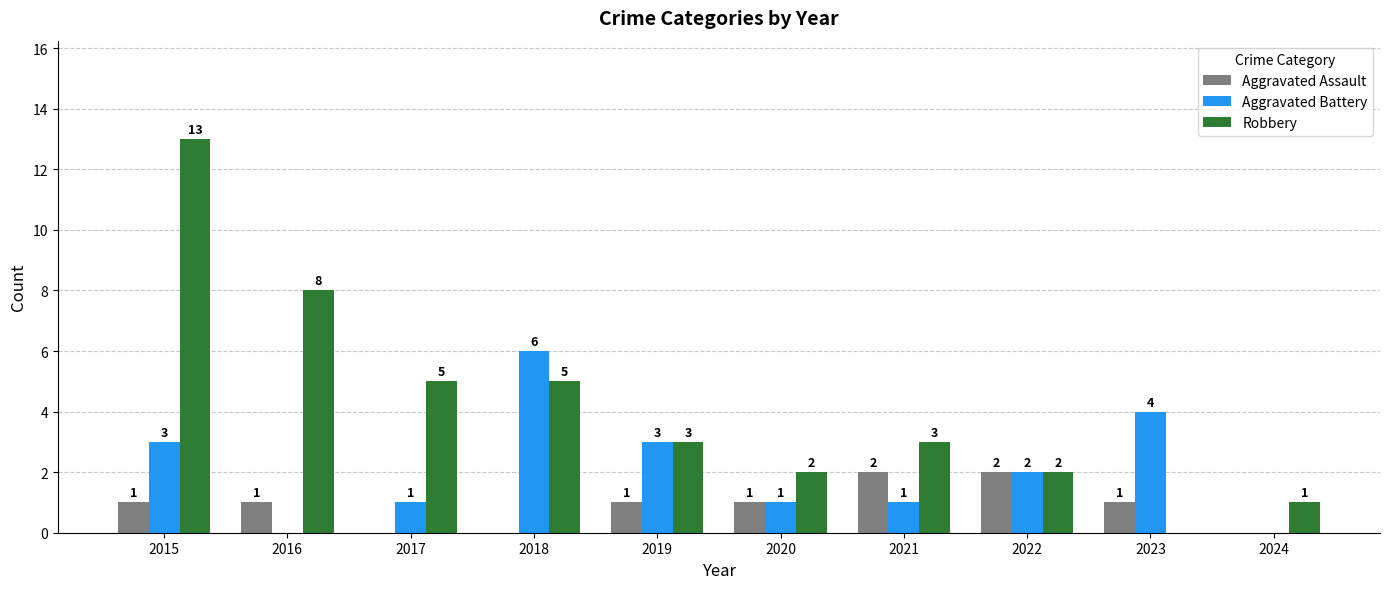

At which category is the sum across all series the highest?

2015